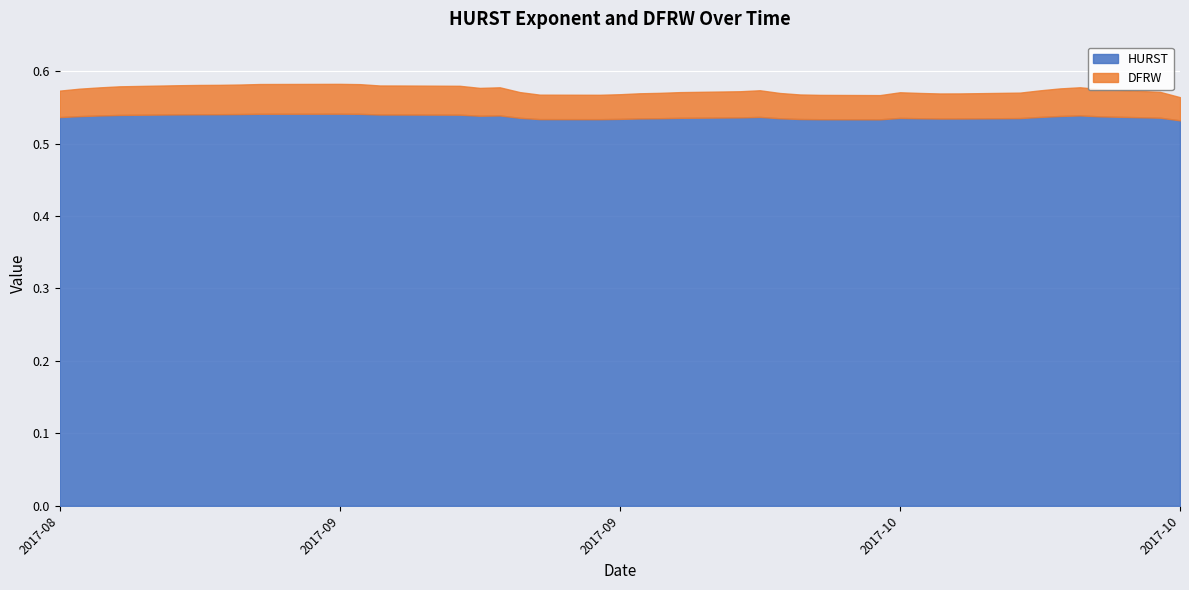

At how many categories does at least one series exceed 0?

40